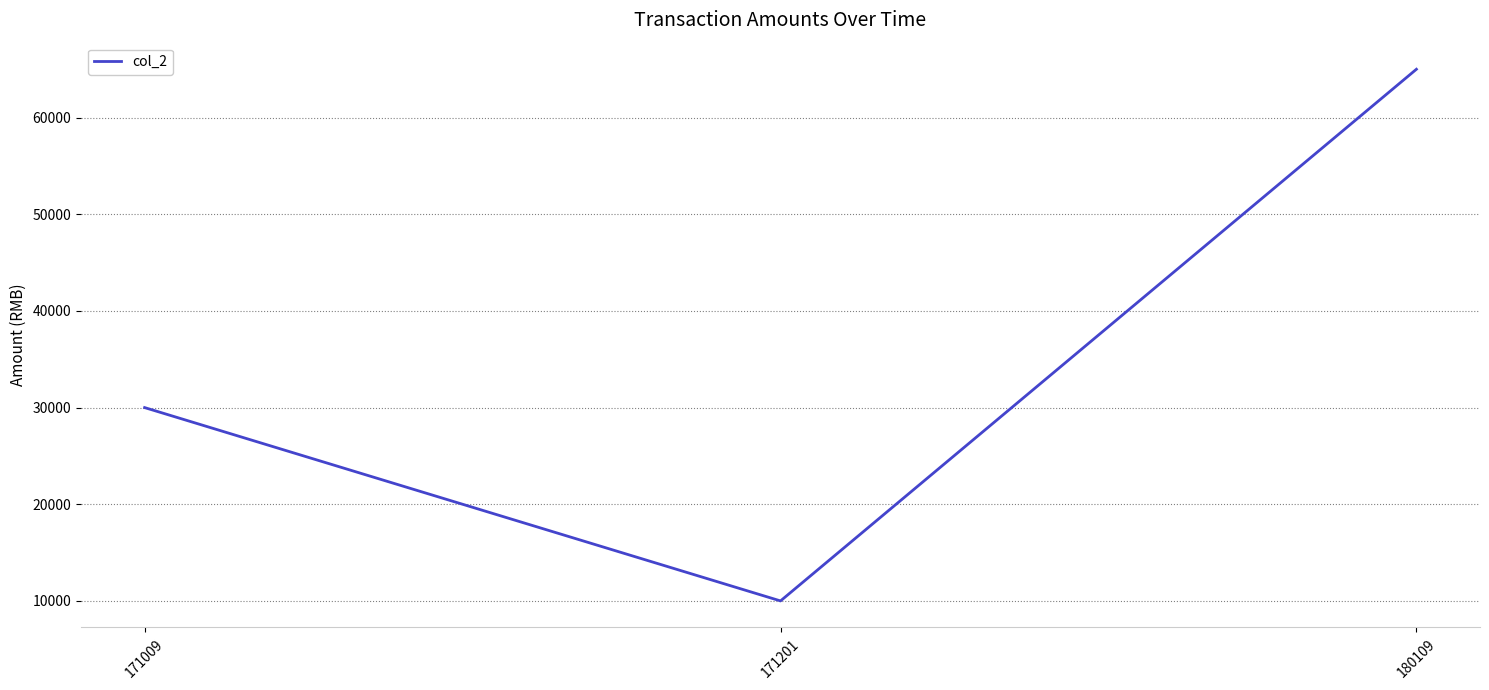

How many lines are shown in the chart?

1